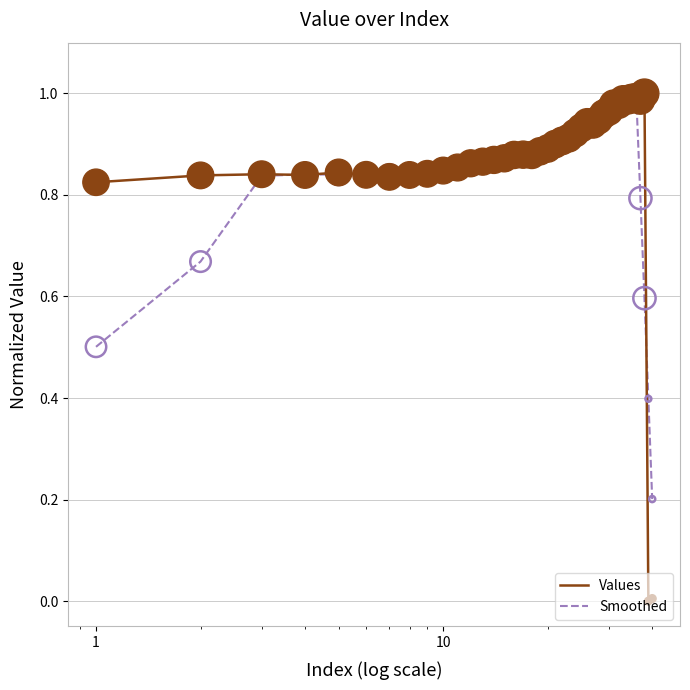

Which series has the largest range (max minus min)?

Values